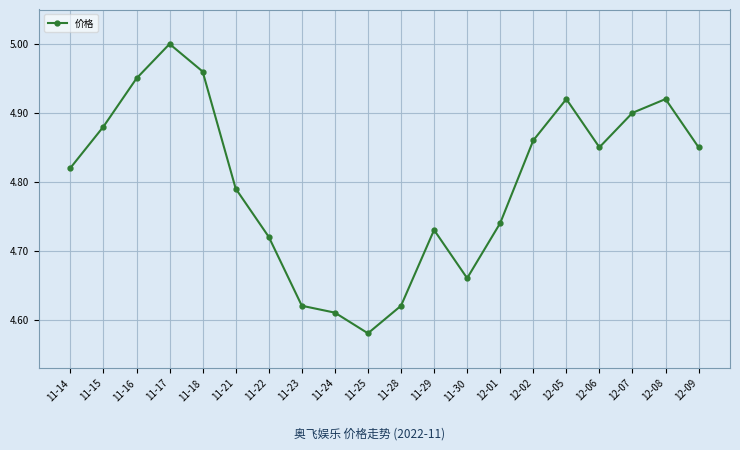

True or false: the data shows 8.3 at 11-23.

False